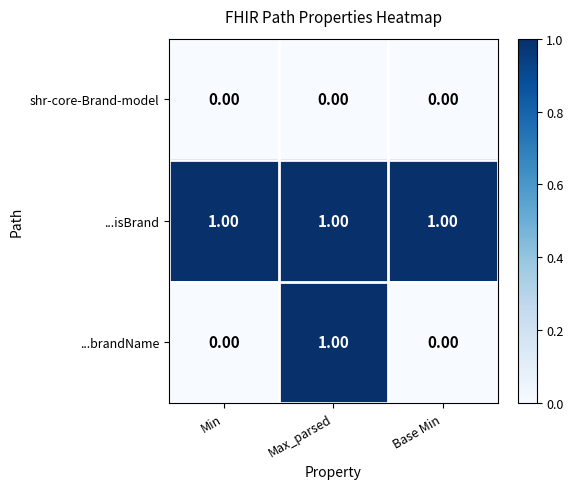

Which series has the largest range (max minus min)?

...brandName